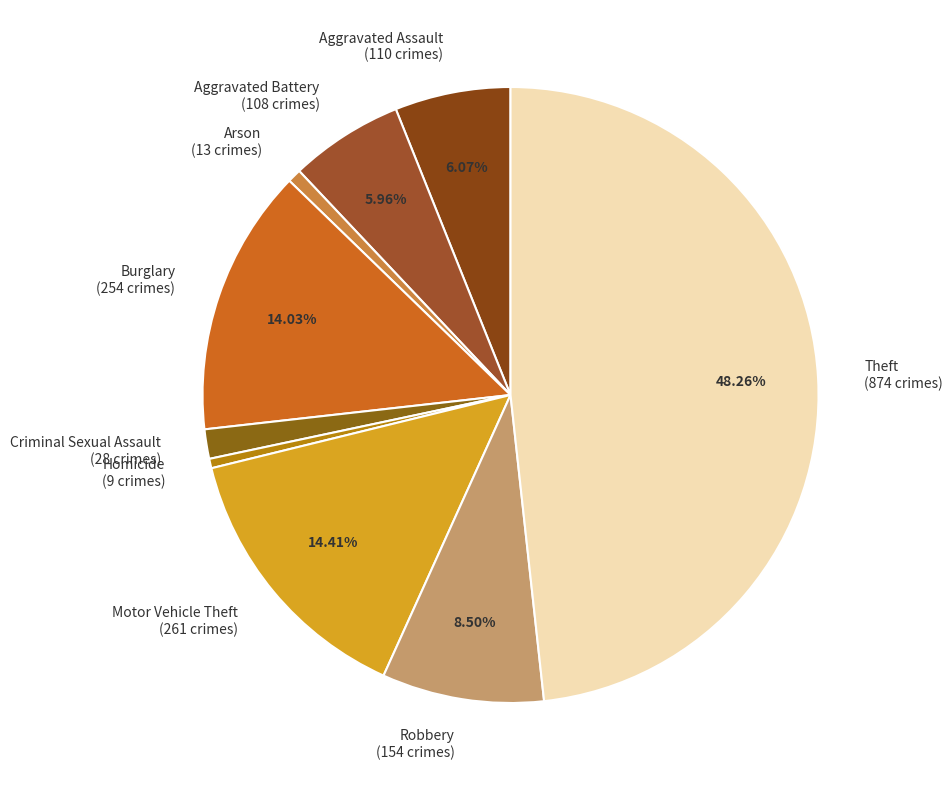

What percentage is the Arson slice, to the nearest percent?

1%